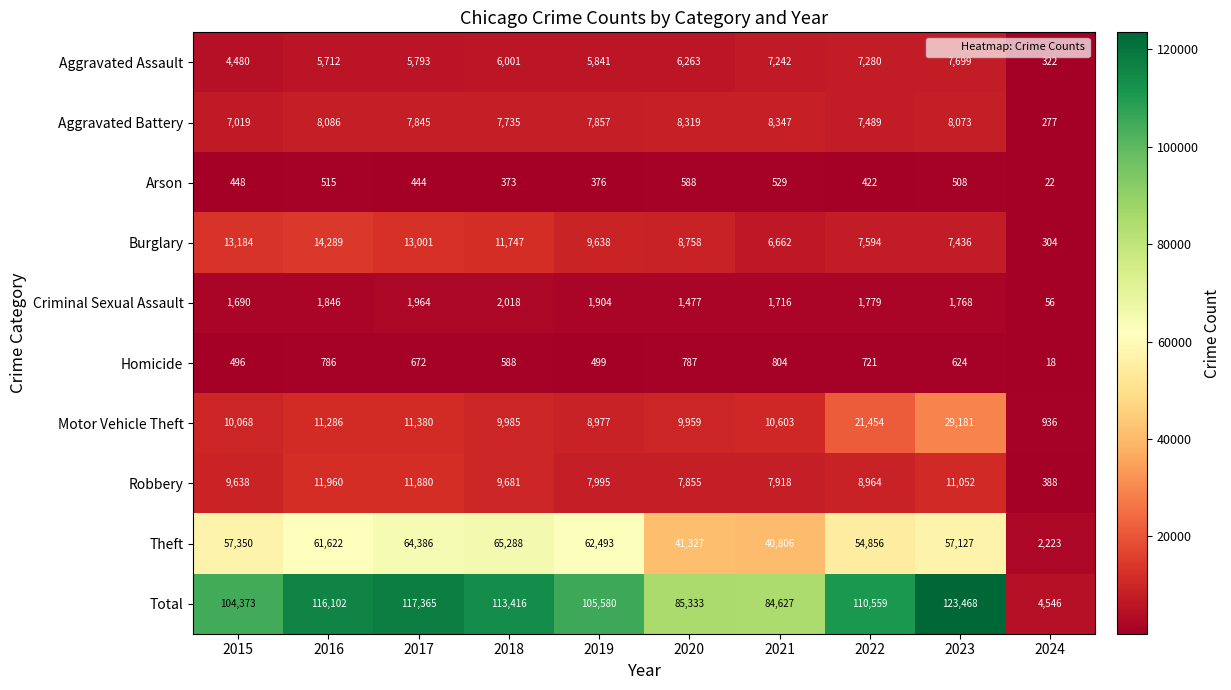

True or false: Motor Vehicle Theft has a value of 9985 at 2018.

True